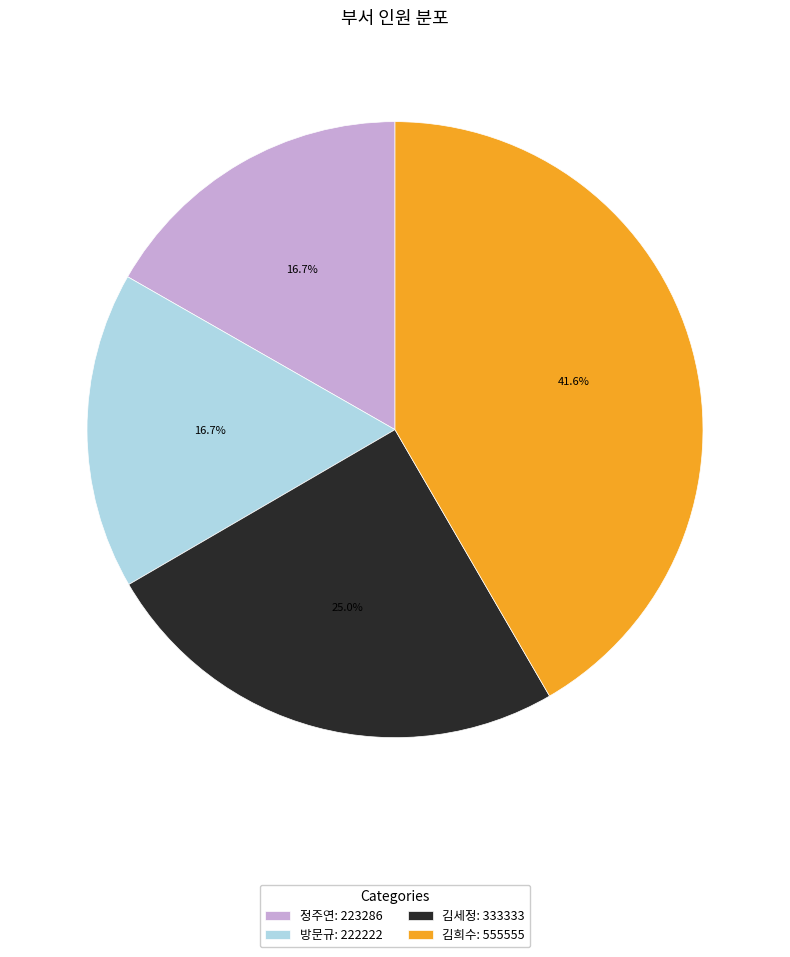

Combined, do 김세정 and 방문규 account for over 50%?

No